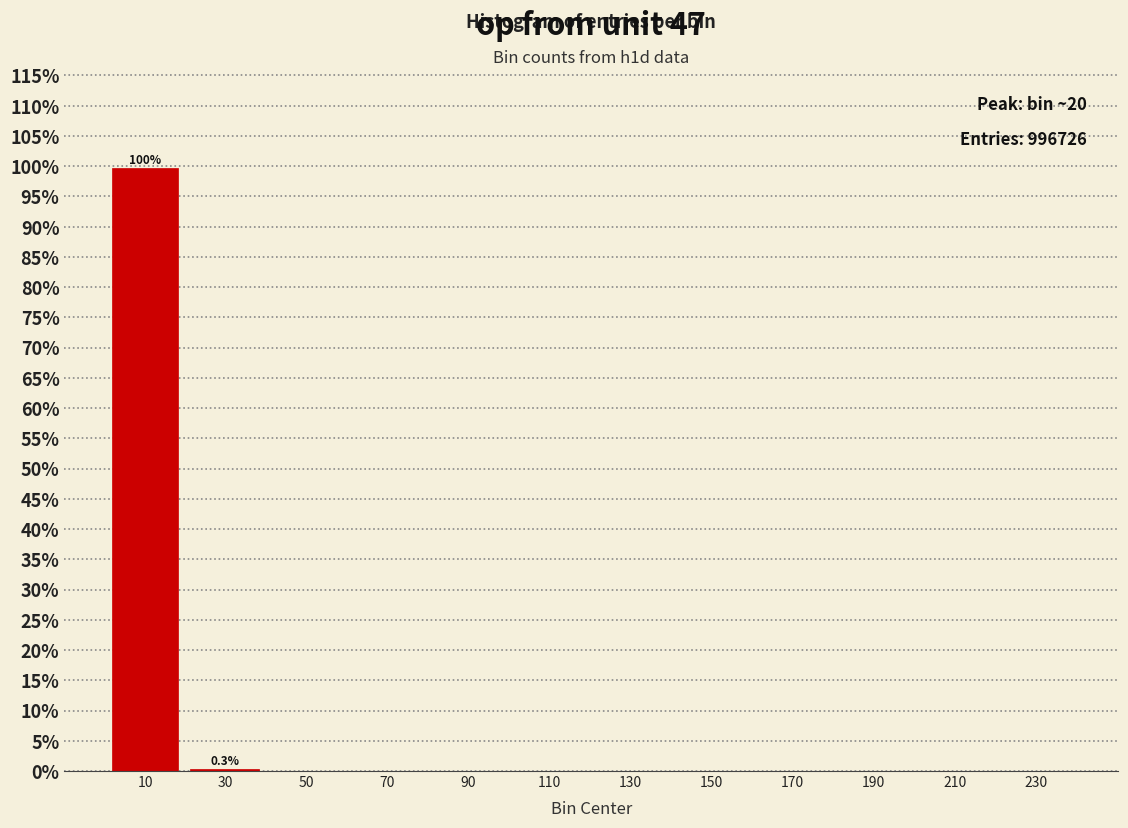

Which label corresponds to the largest value in the chart?

10